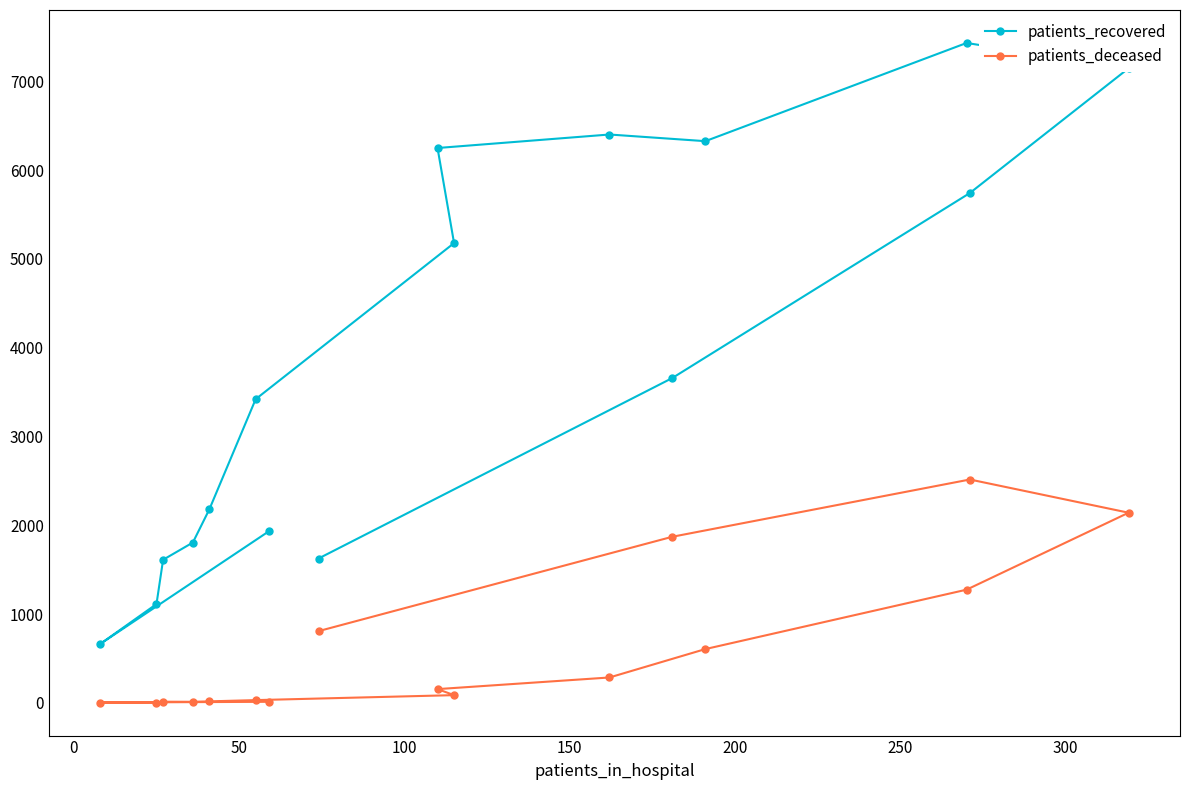

How many interior local peaks does the patients_recovered series have?

2